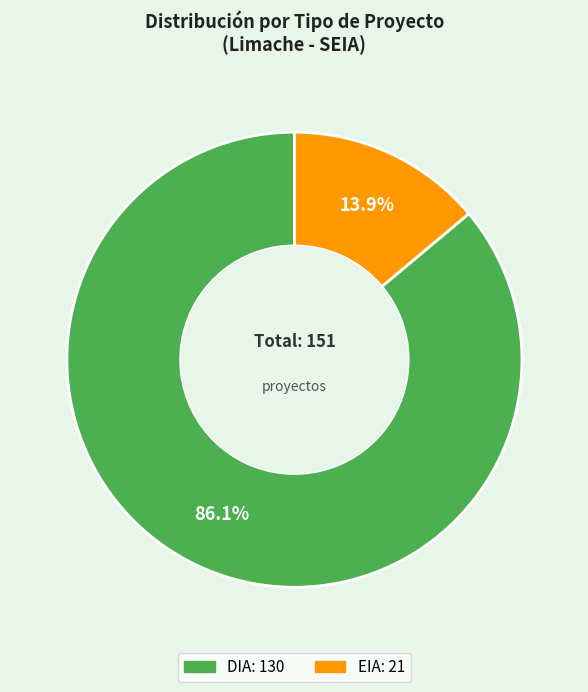

Which category has the biggest portion of the pie?

DIA